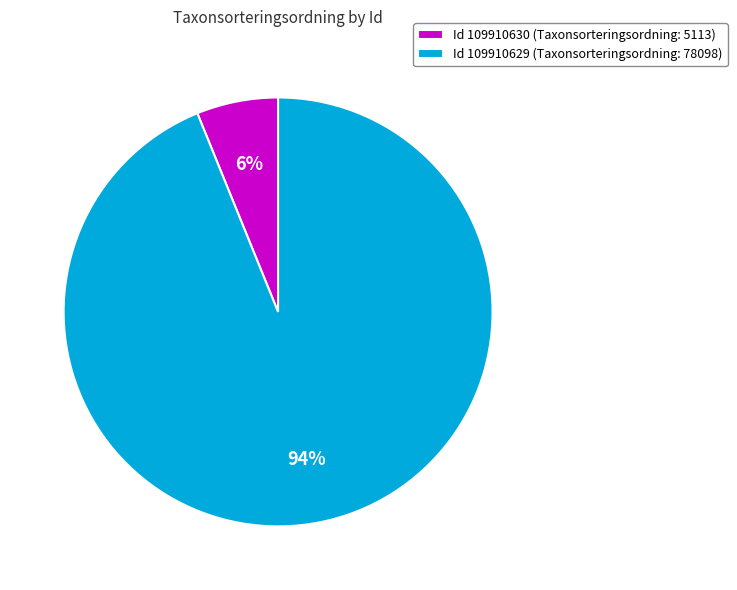

To the nearest percent, what portion does Id 109910630 (Taxonsorteringsordning: 5113) represent?

6%